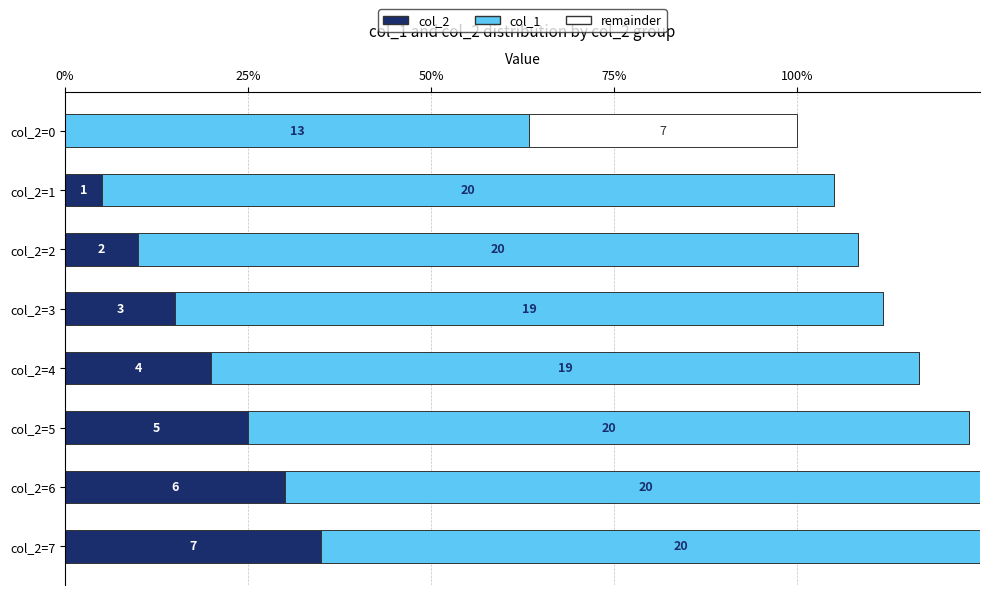

What is the sum of all remainder values?

7.3